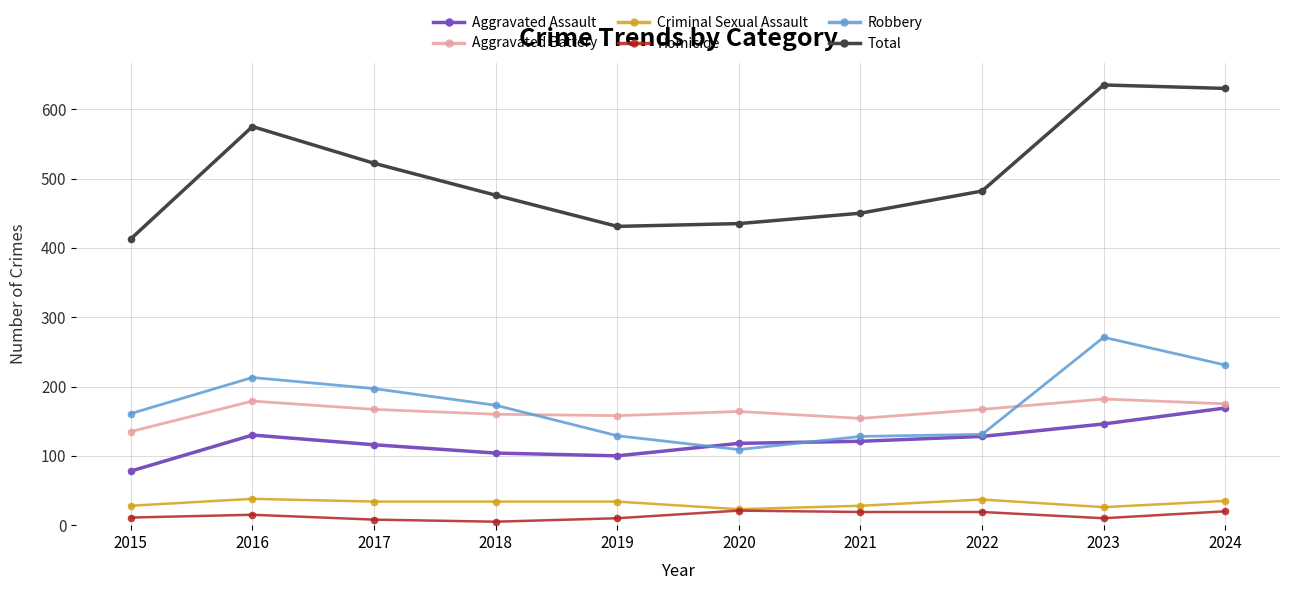

True or false: Robbery has a value of 231 at 2024.

True